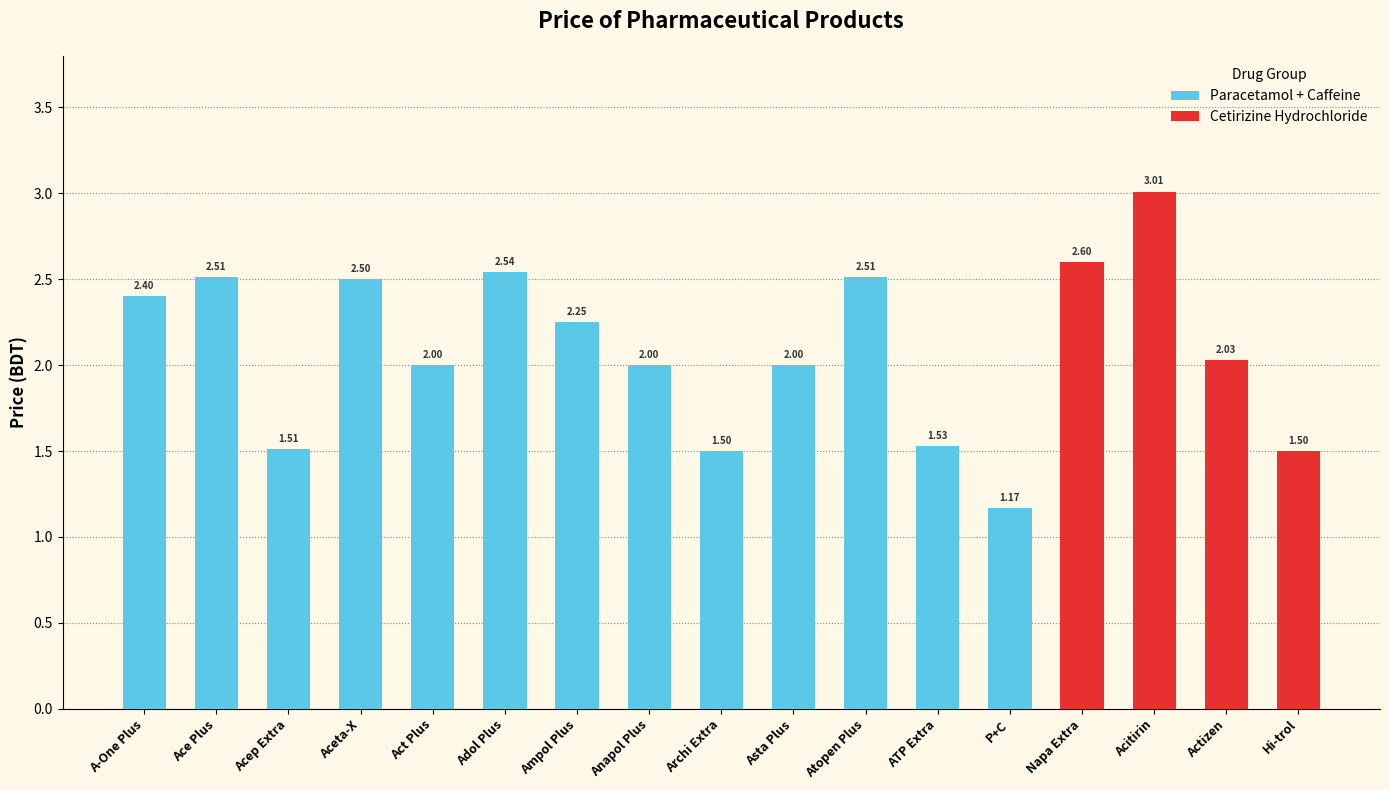

Which category has the lowest value across all series?

P+C